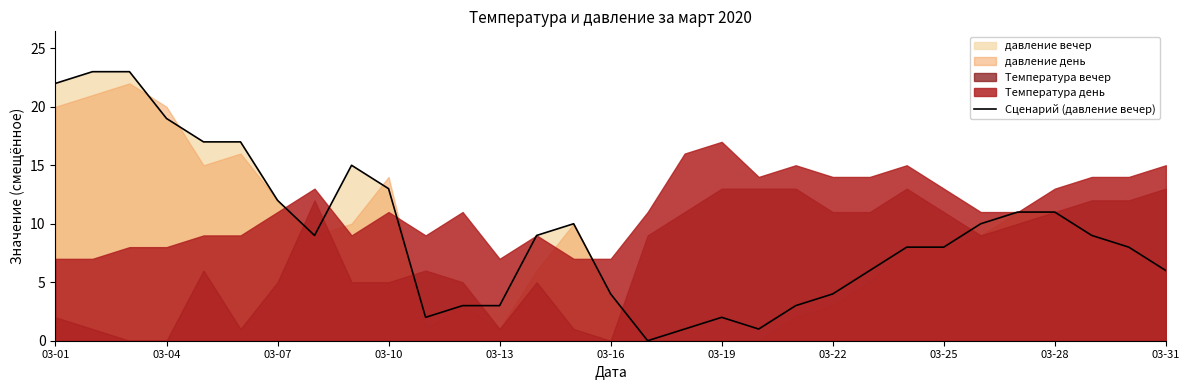

What is the highest value of the Сценарий (давление вечер) series?

23